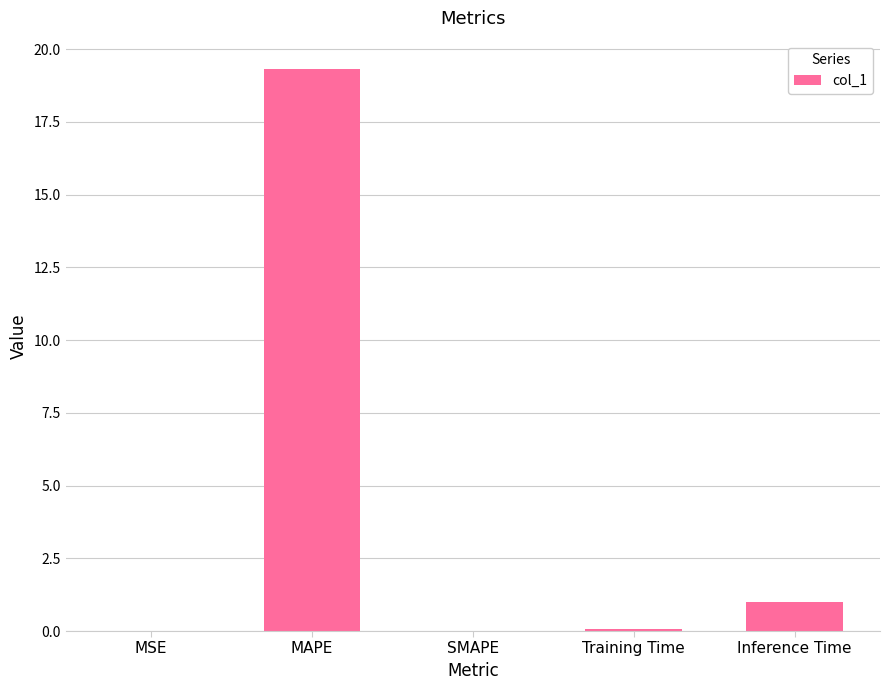

Which category has the highest value across all series?

MAPE